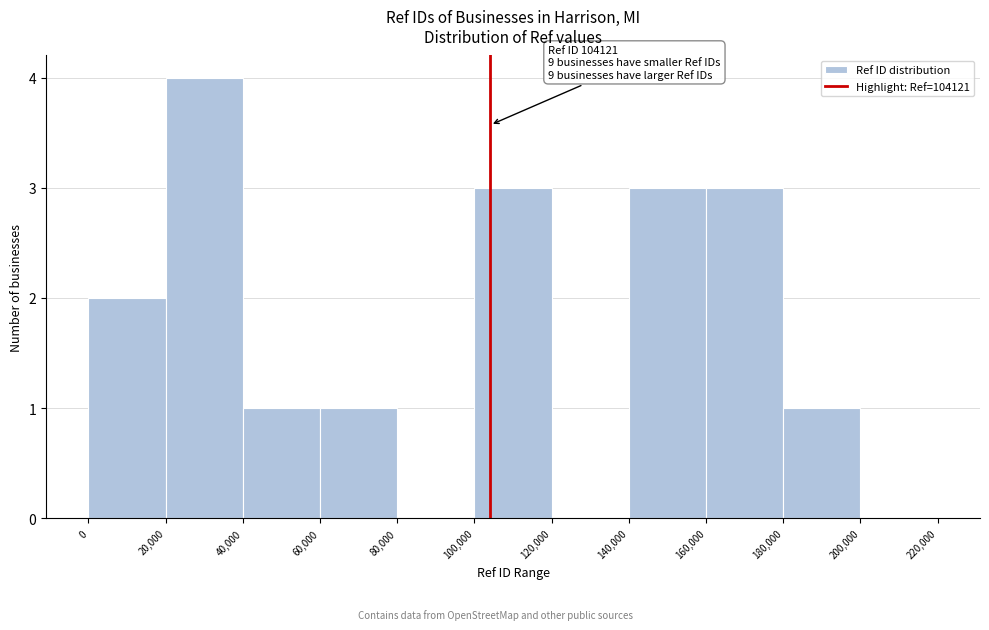

Which range on the x-axis has the tallest bar?

20,000 to 40,000